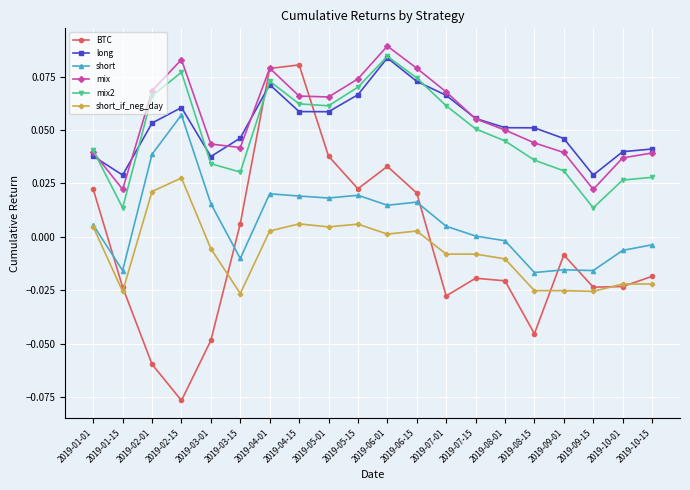

How many values in BTC are above zero?

8